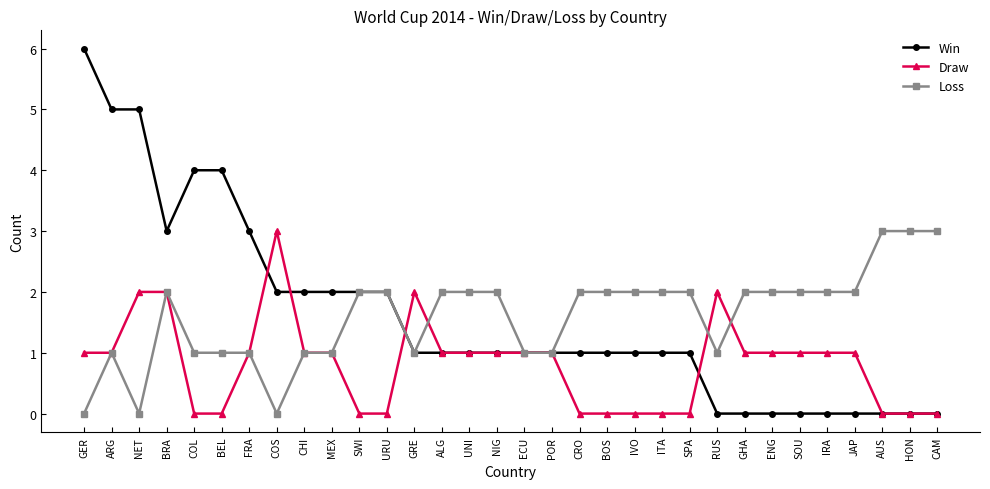

Is the value of Loss at URU greater than the value of Win at COL?

No